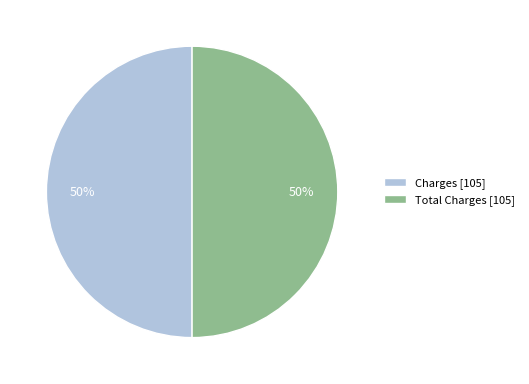

Combined, do Charges [105] and Total Charges [105] account for over 50%?

Yes